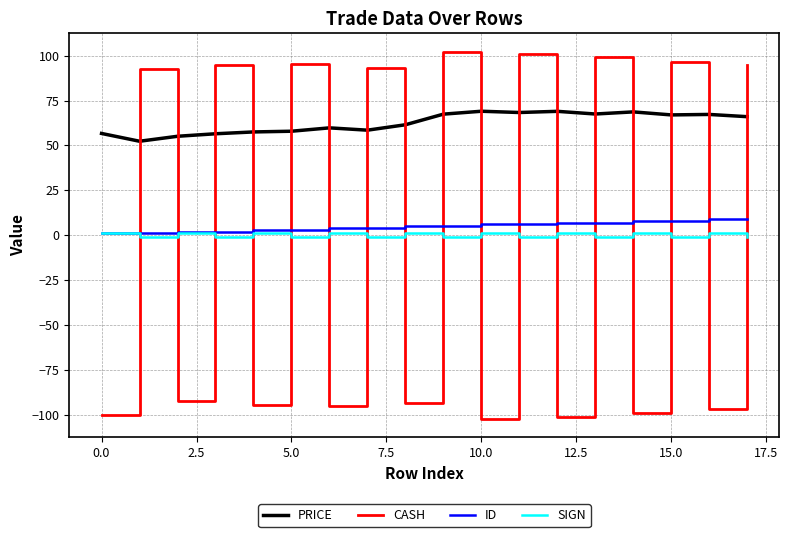

What is the sum of all CASH values?

-5.2